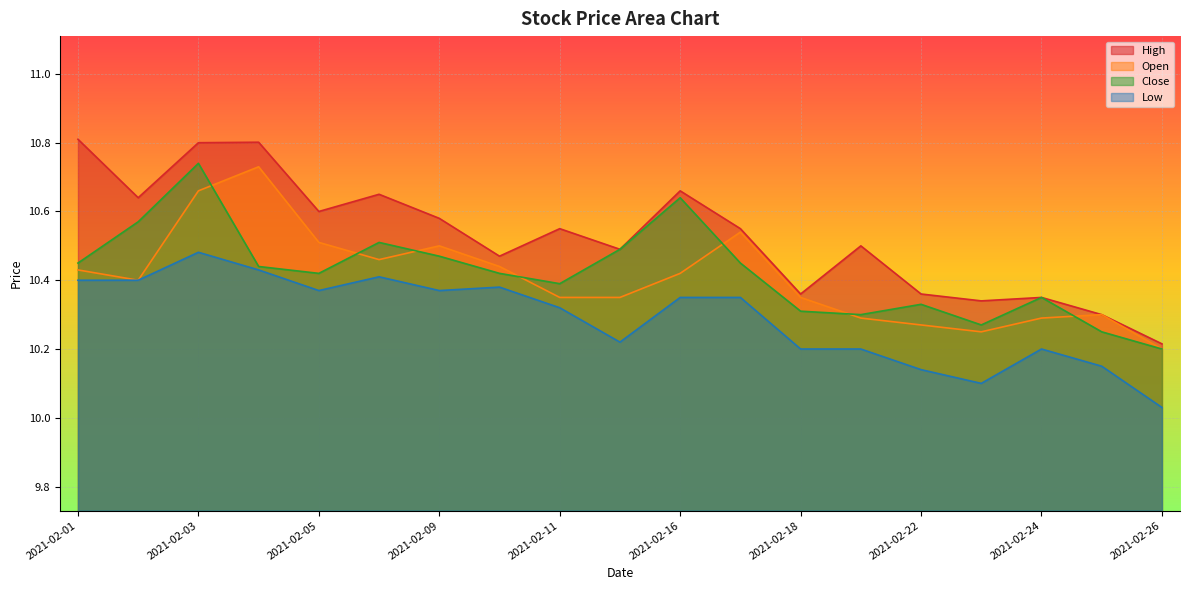

True or false: Low and High cross at least once.

False